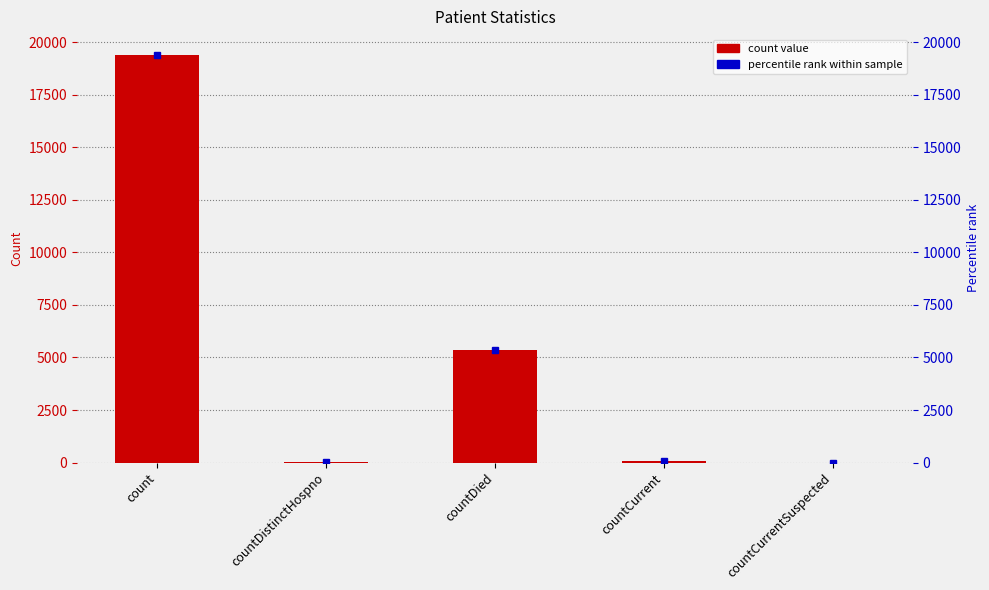

The chart shows a value of -12027 at countCurrentSuspected. True or false?

False